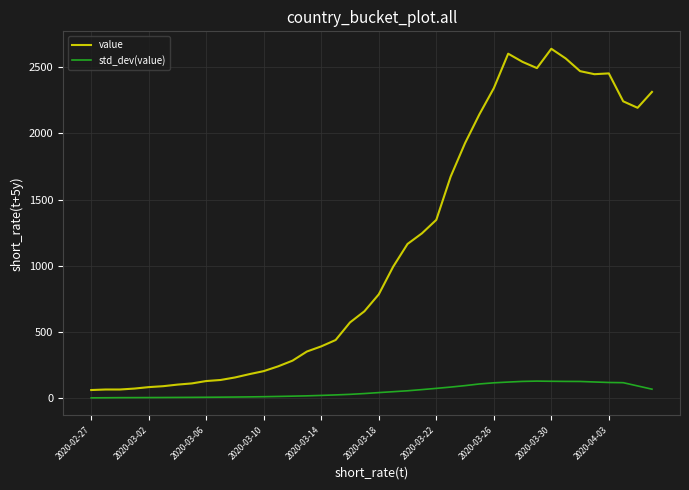

How many lines are shown in the chart?

2